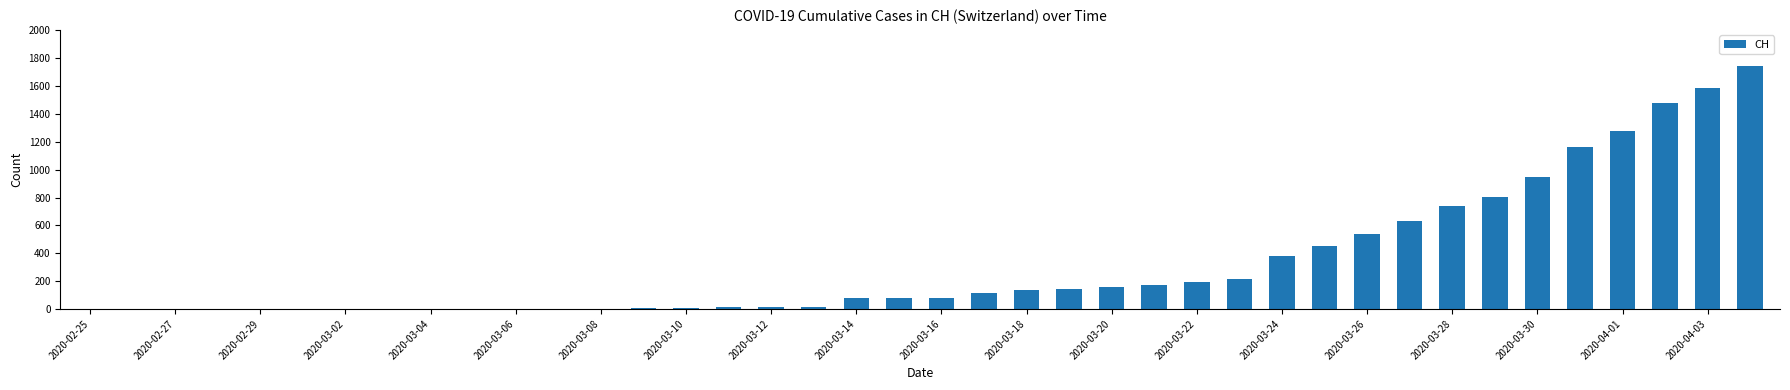

What is the maximum value shown in the chart?

1742